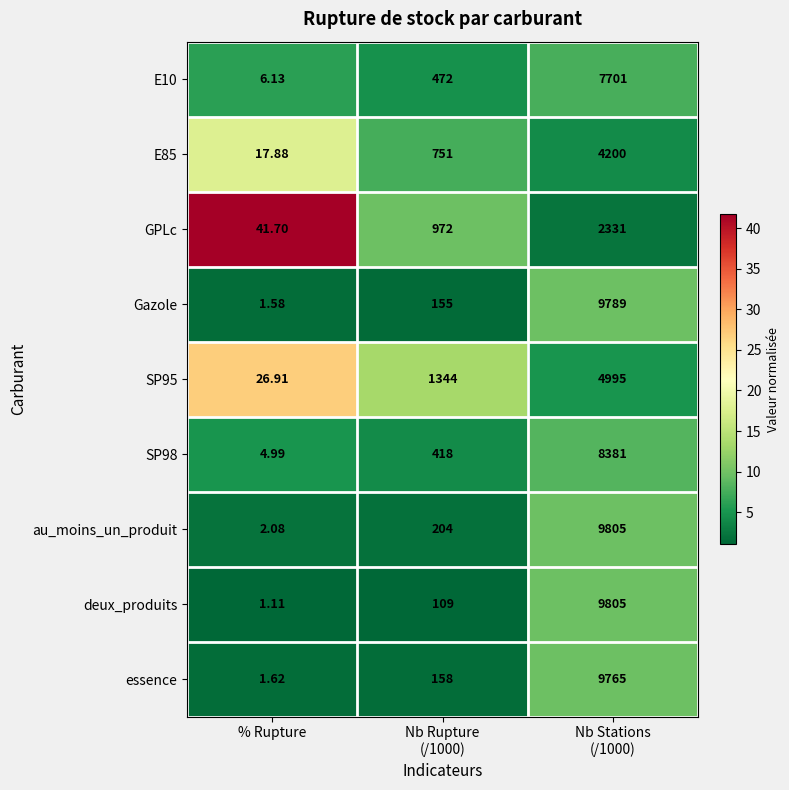

Which series has the largest total across all categories?

au_moins_un_produit